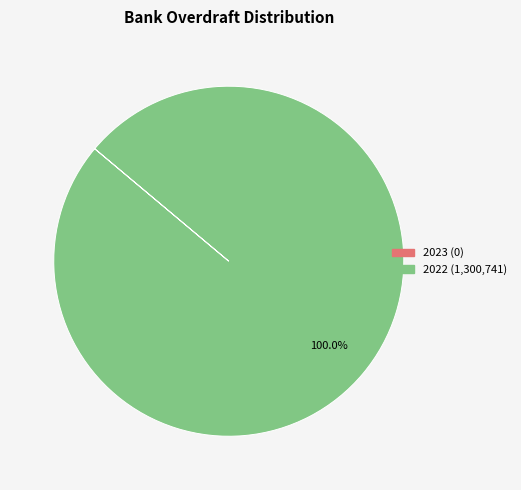

Which slice is the largest?

2022